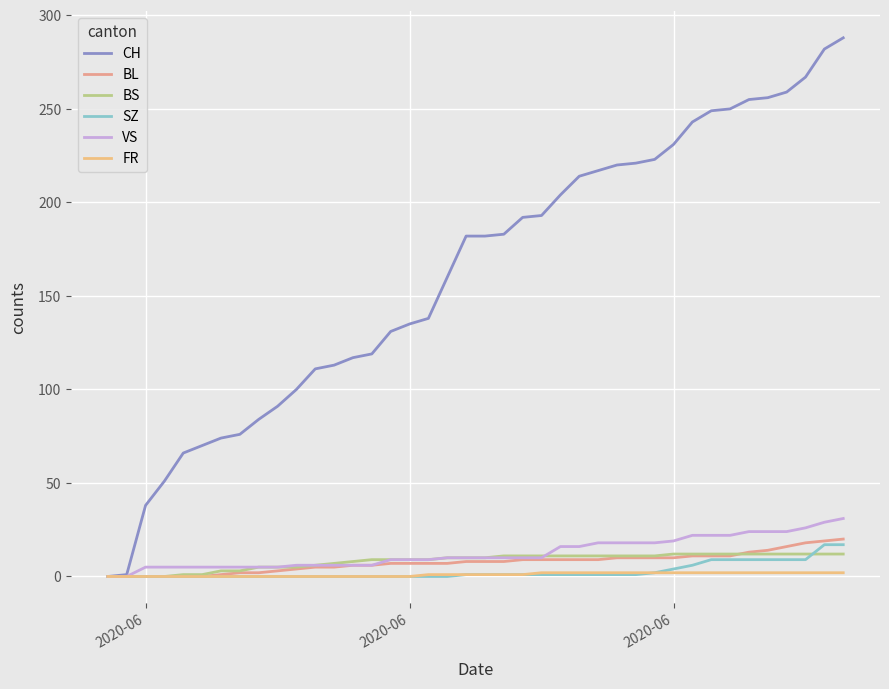

How many lines are shown in the chart?

6